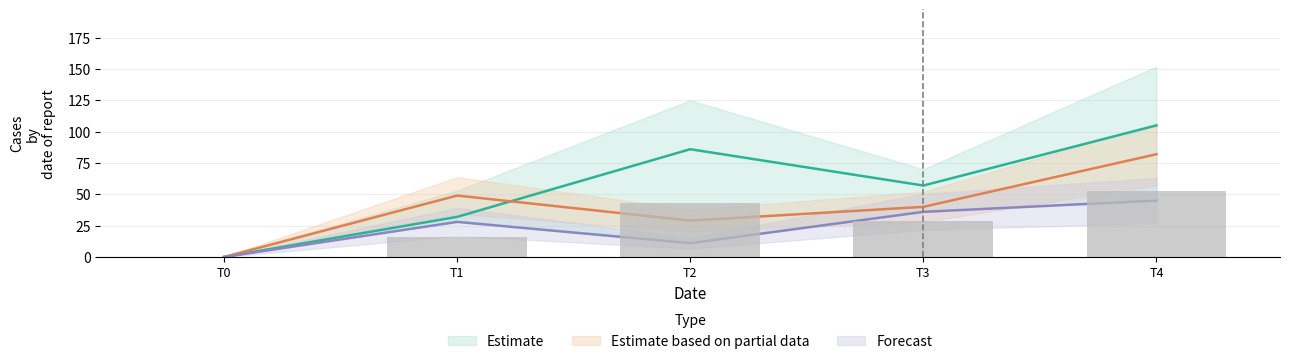

At how many categories does at least one series exceed 38?

4